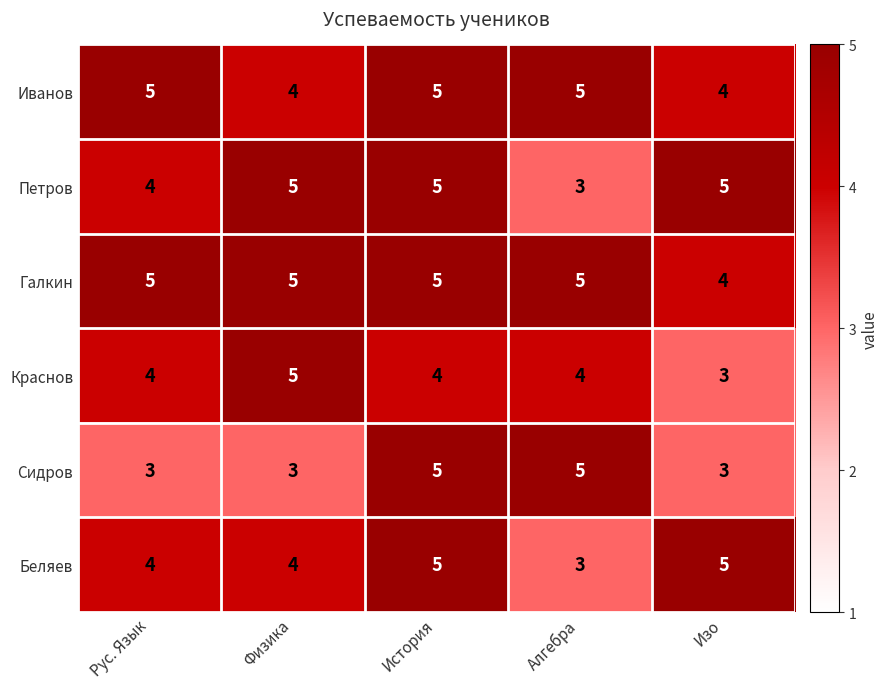

Reading left to right, list all the values displayed in this chart.

Иванов: Рус. Язык=5	Физика=4	История=5	Алгебра=5	Изо=4
Петров: Рус. Язык=4	Физика=5	История=5	Алгебра=3	Изо=5
Галкин: Рус. Язык=5	Физика=5	История=5	Алгебра=5	Изо=4
Краснов: Рус. Язык=4	Физика=5	История=4	Алгебра=4	Изо=3
Сидров: Рус. Язык=3	Физика=3	История=5	Алгебра=5	Изо=3
Беляев: Рус. Язык=4	Физика=4	История=5	Алгебра=3	Изо=5